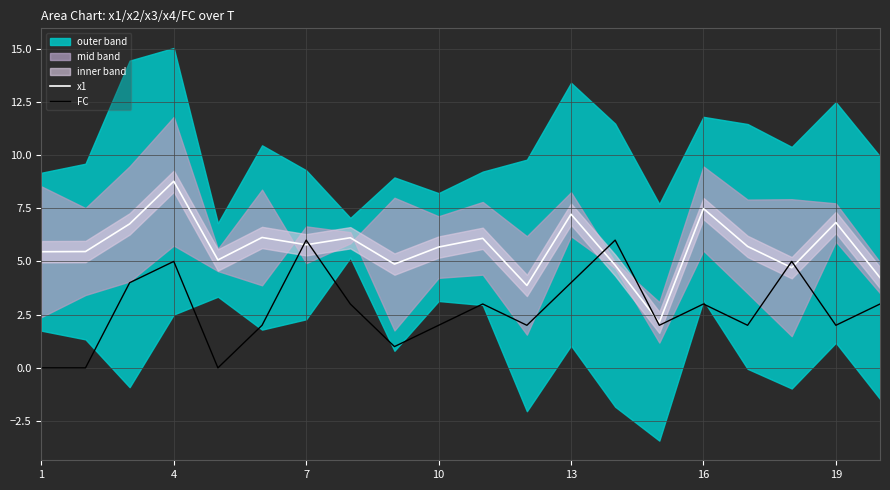

Which category has the lowest value in the FC series?

1